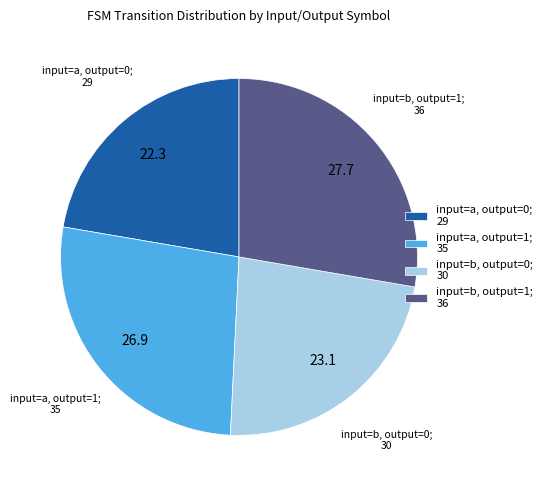

True or false: input=a, output=0 accounts for 22% of the total.

True